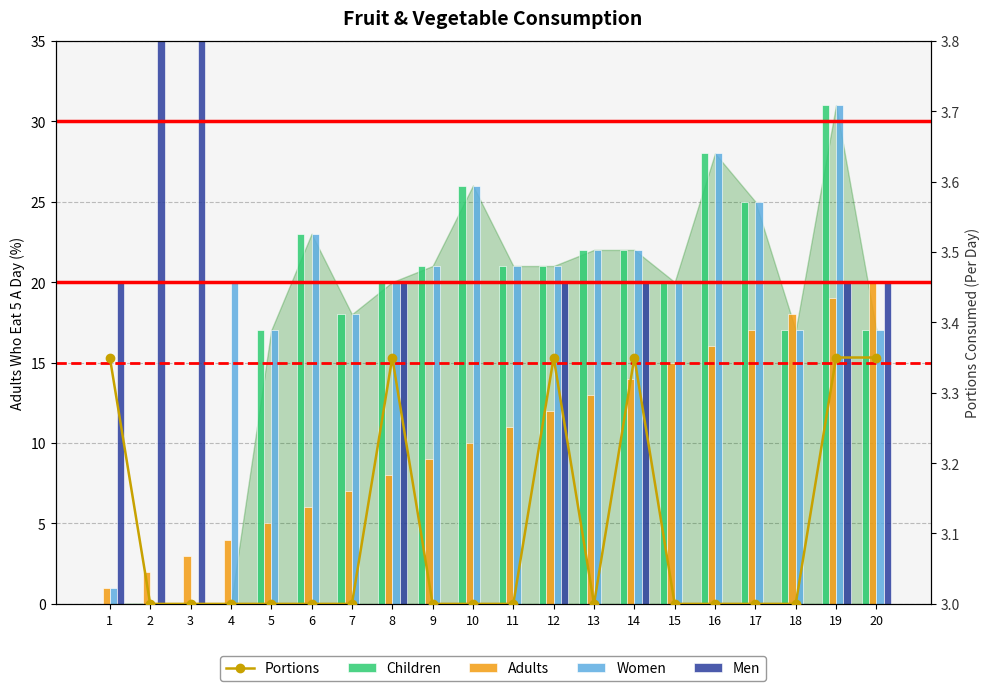

What is the value of the Women bar at the 14th from the left?

22.0